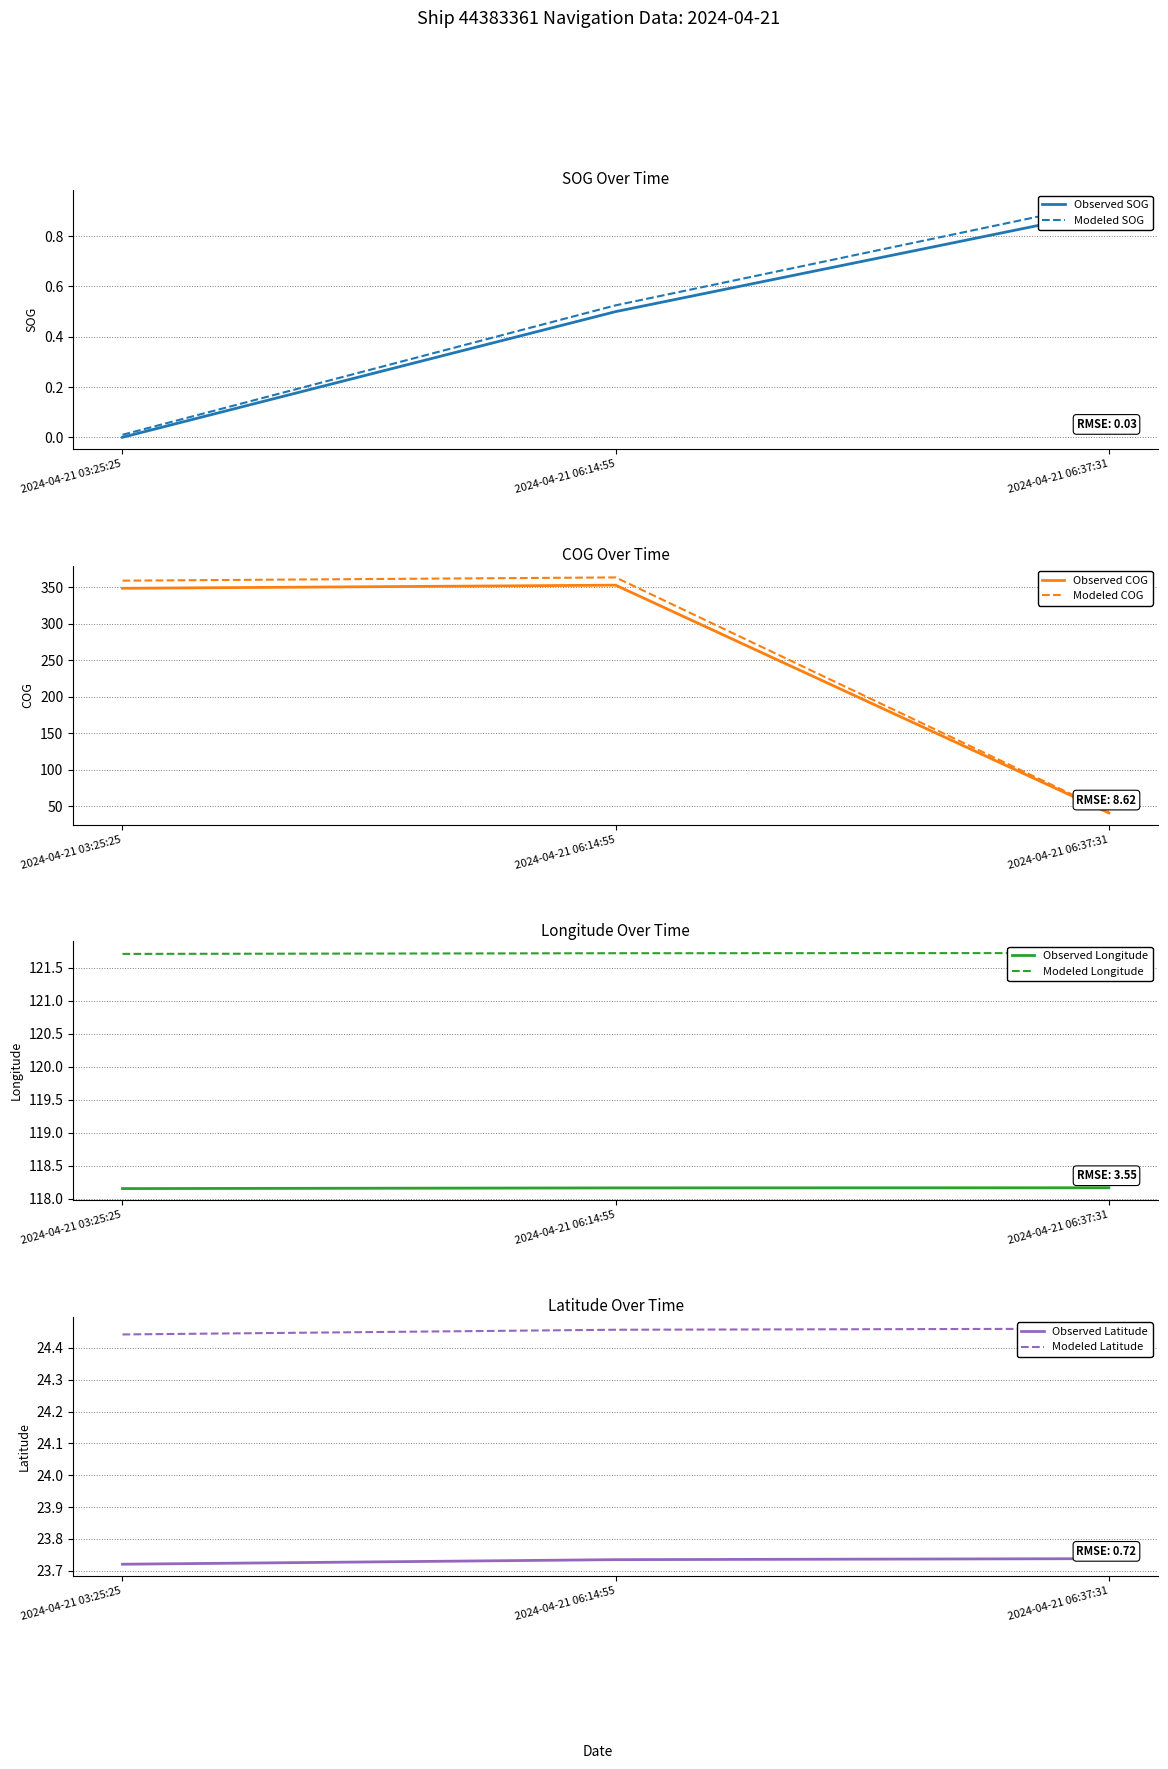

At which category is the sum across all series the highest?

2024-04-21 06:14:55